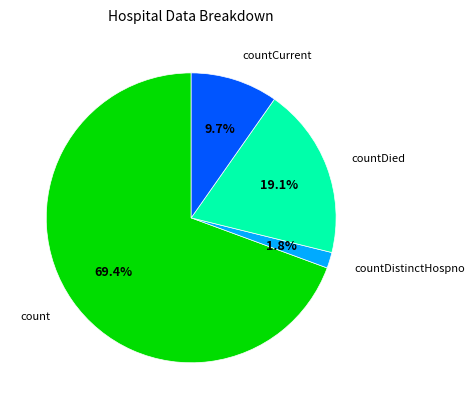

How many slices are in this pie chart?

4